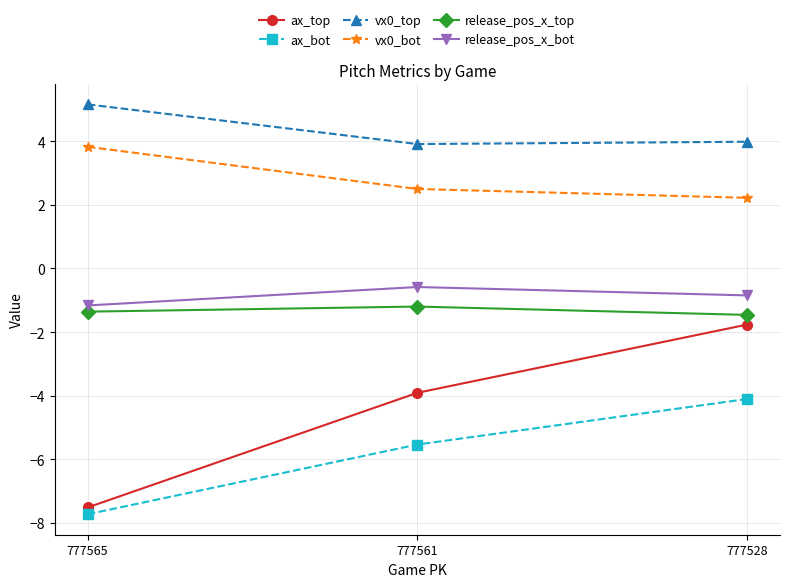

What is the difference between the ax_bot values at 777565 and 777528?

3.6